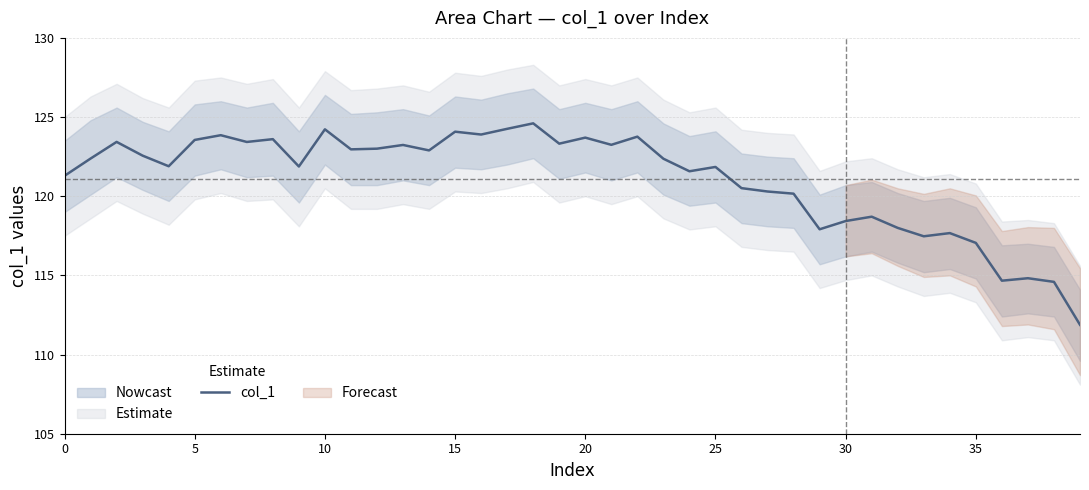

Is it true that col_1 equals 204.0 at 30?

False